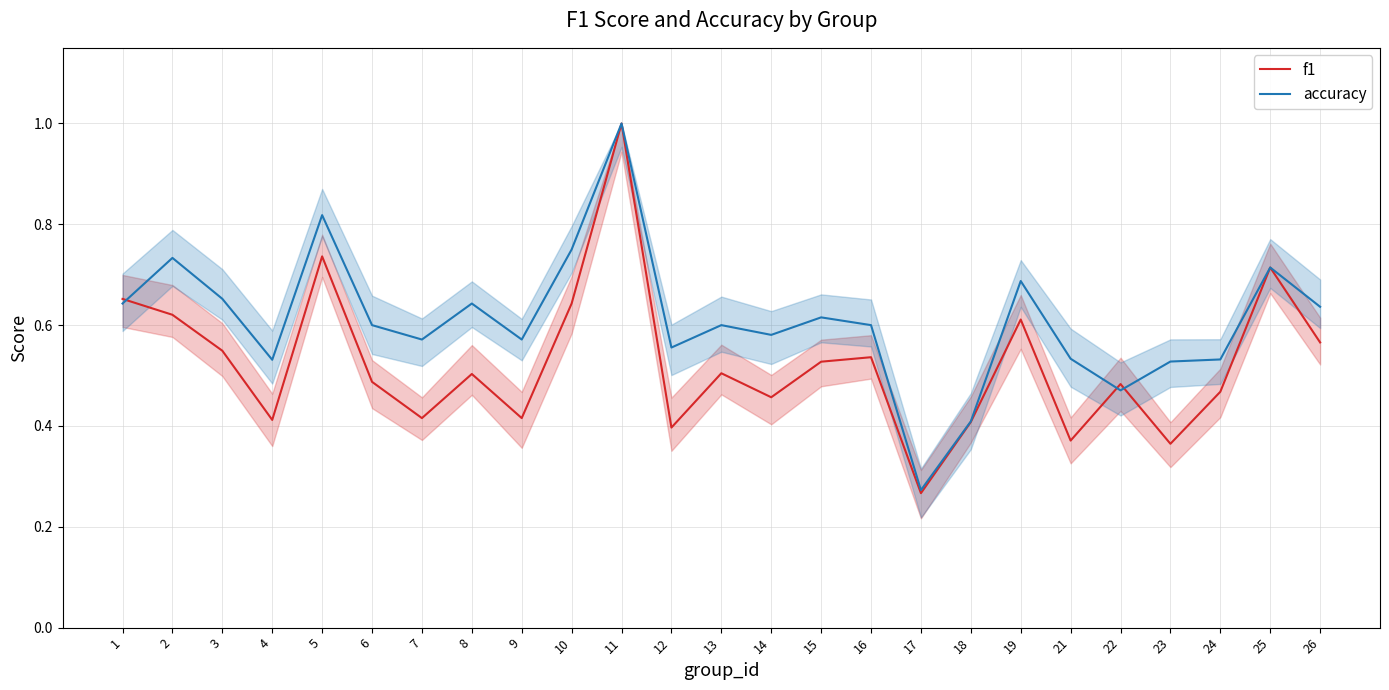

What is the average value of the f1 series?

0.5